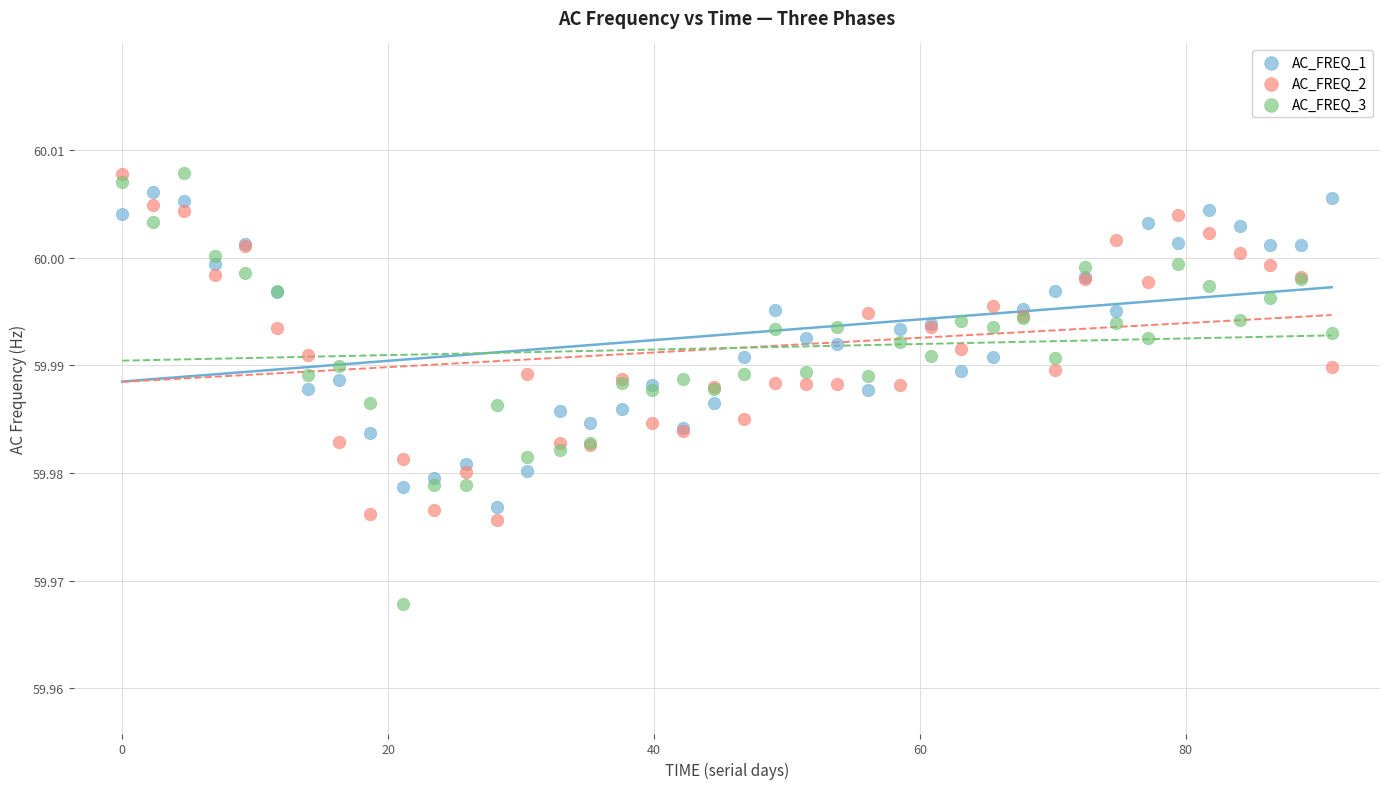

Which series has the widest spread of Y values?

AC_FREQ_3